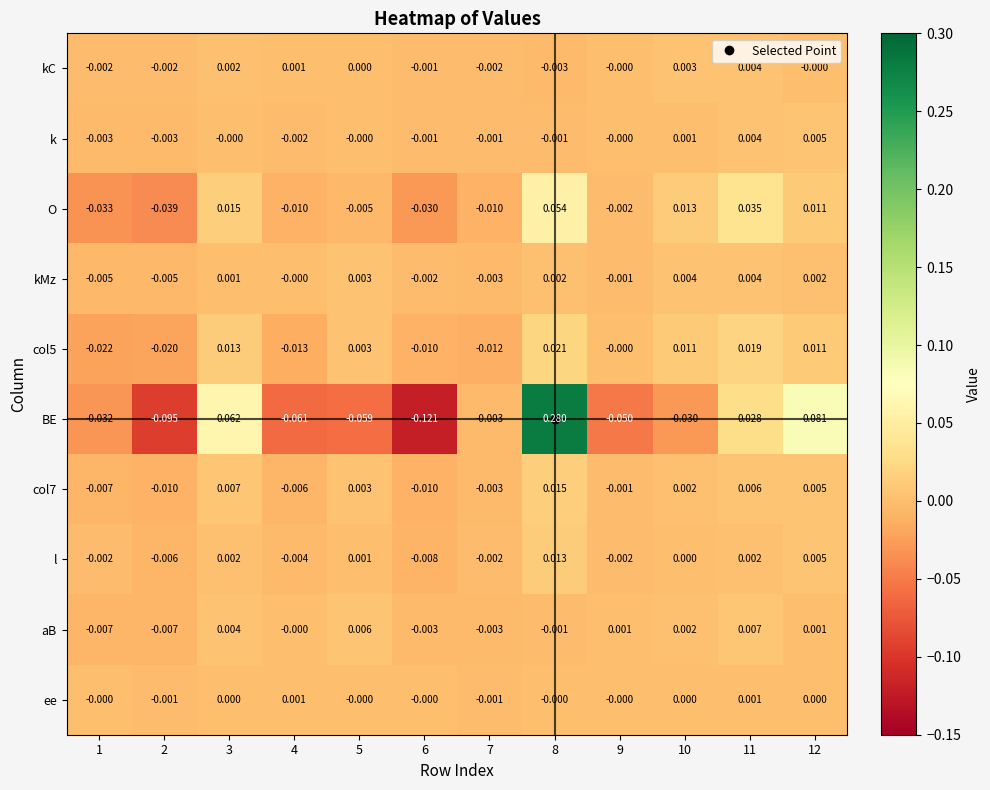

Which series changed the most between 1 and 4?

BE